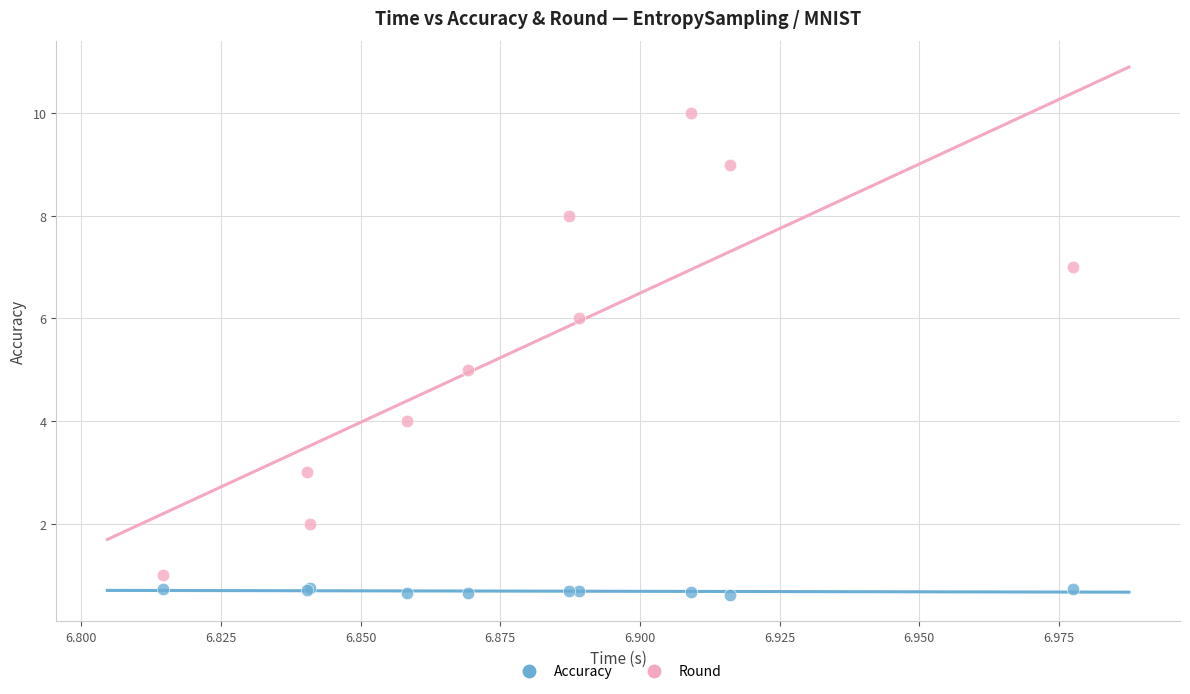

What are all the series names shown in the legend?

Accuracy, Round